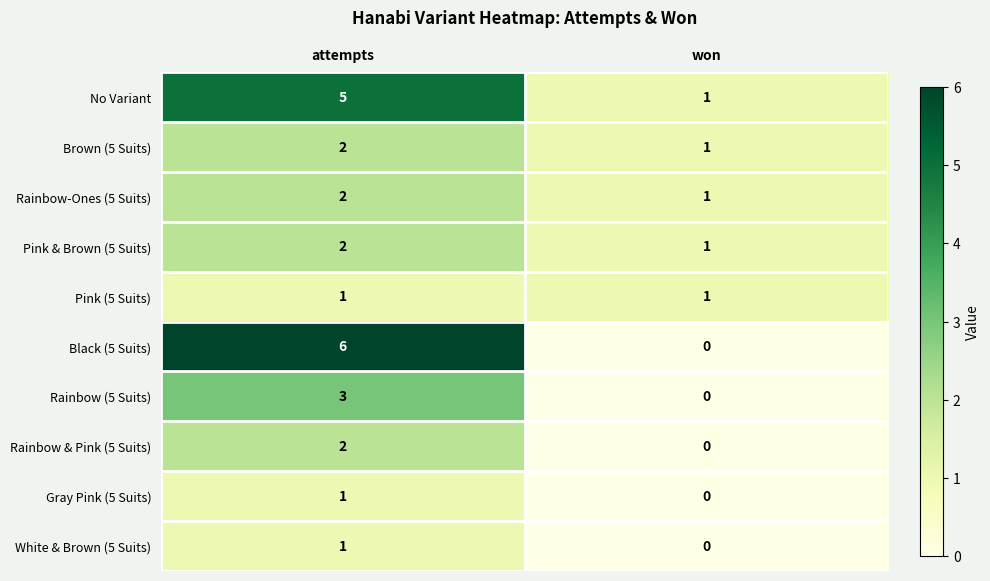

List the labels in order of White & Brown (5 Suits) value, smallest first.

won, attempts